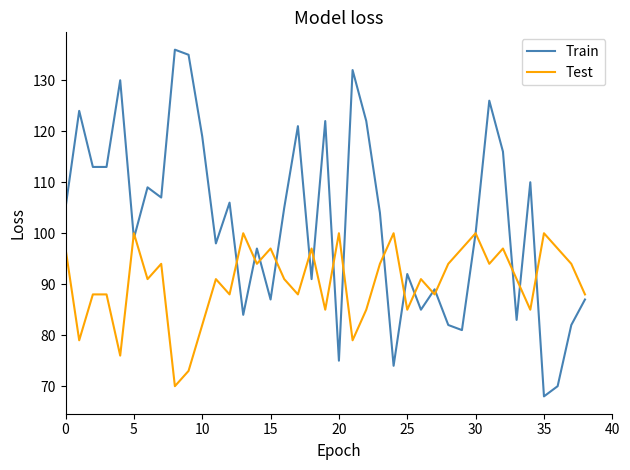

Which series has the largest range (max minus min)?

Train